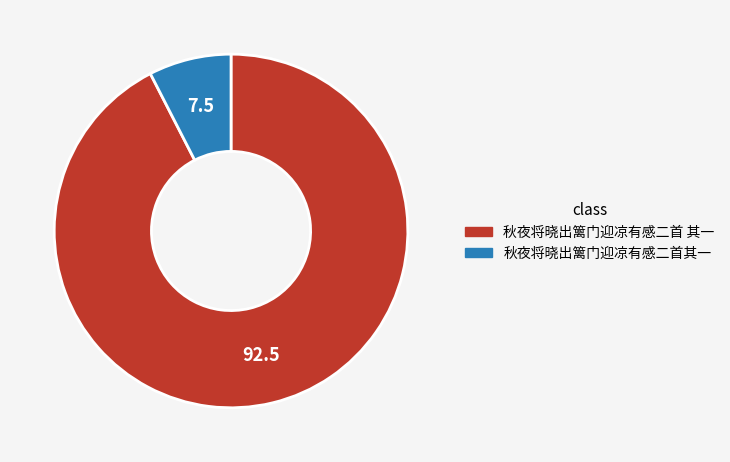

Is it true that 秋夜将晓出篱门迎凉有感二首其一 is 8% of the pie?

True